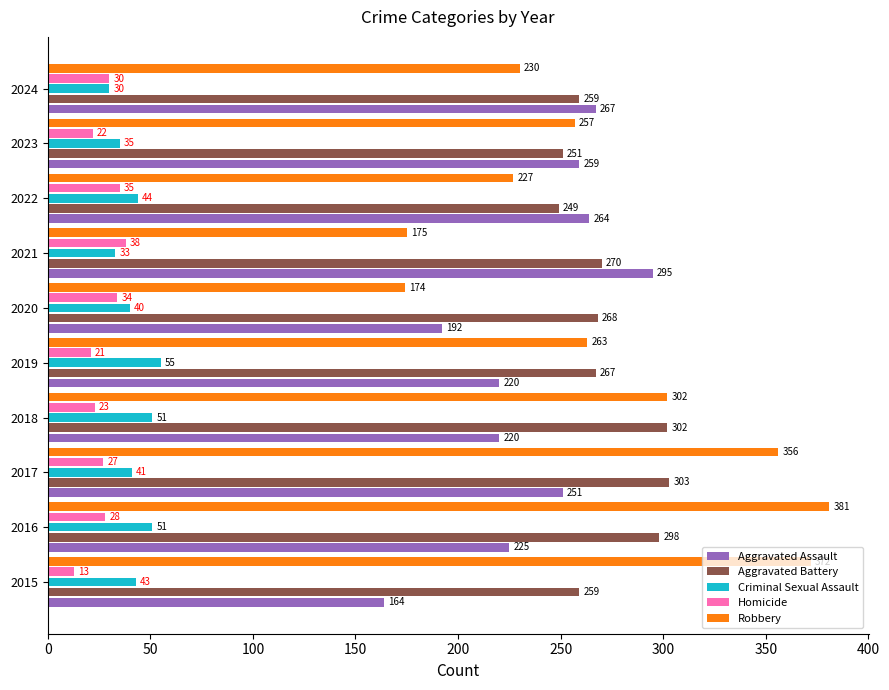

What is the difference between the second highest and second lowest values in the Robbery series?

197